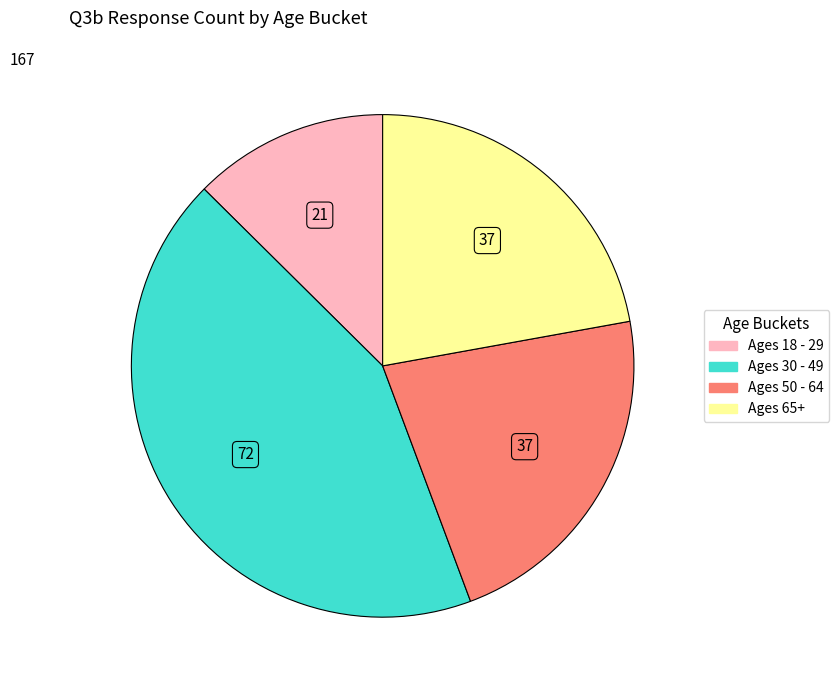

What is the smallest slice in the pie chart?

Ages 18 - 29